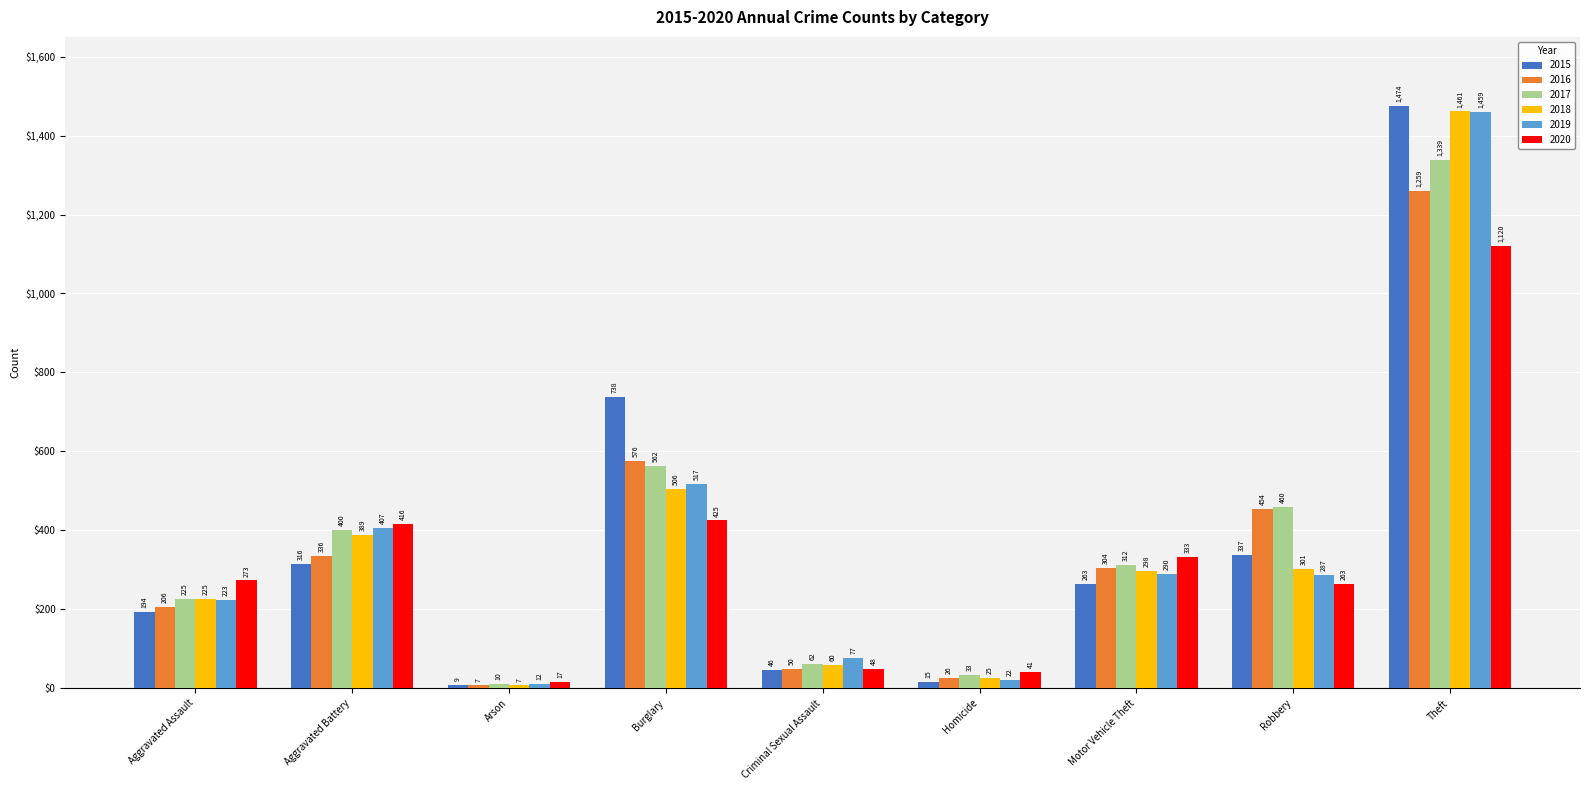

Is it true that 2020 equals 641 at Theft?

False